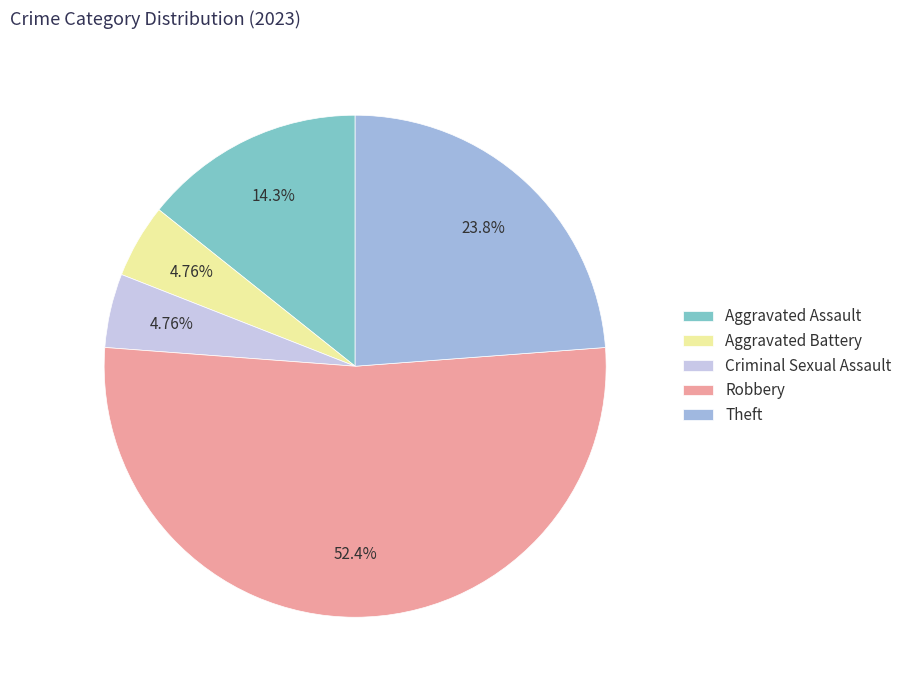

How many segments does this pie chart have?

5